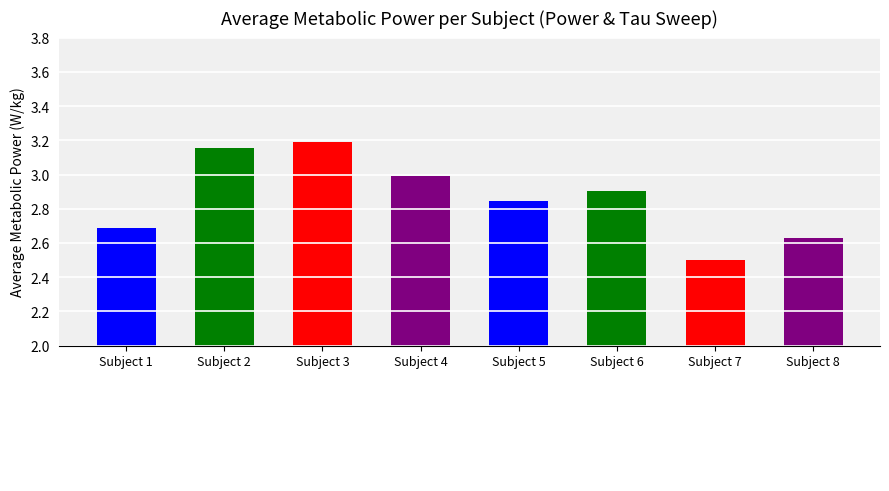

Between Subject 8 and Subject 5, which is larger?

Subject 5